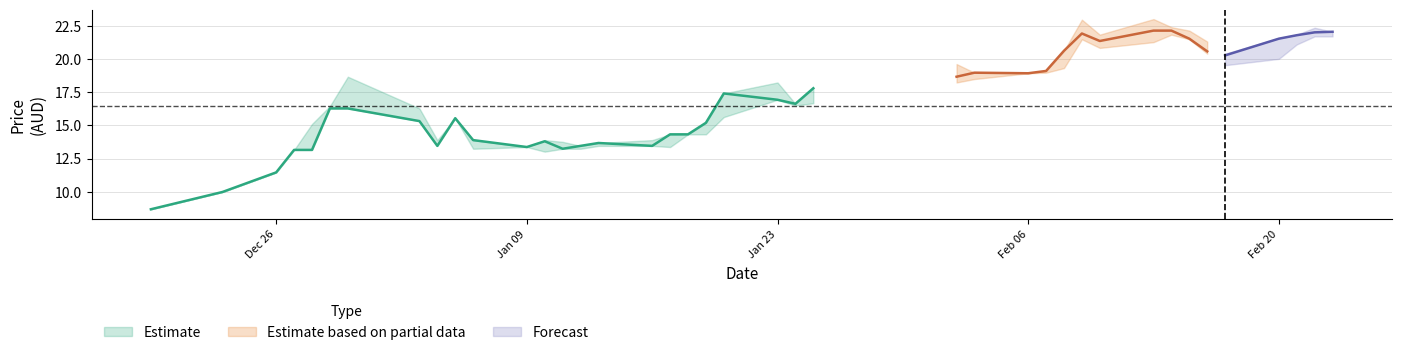

What is the difference between the maximum and minimum values in the close series?

13.5